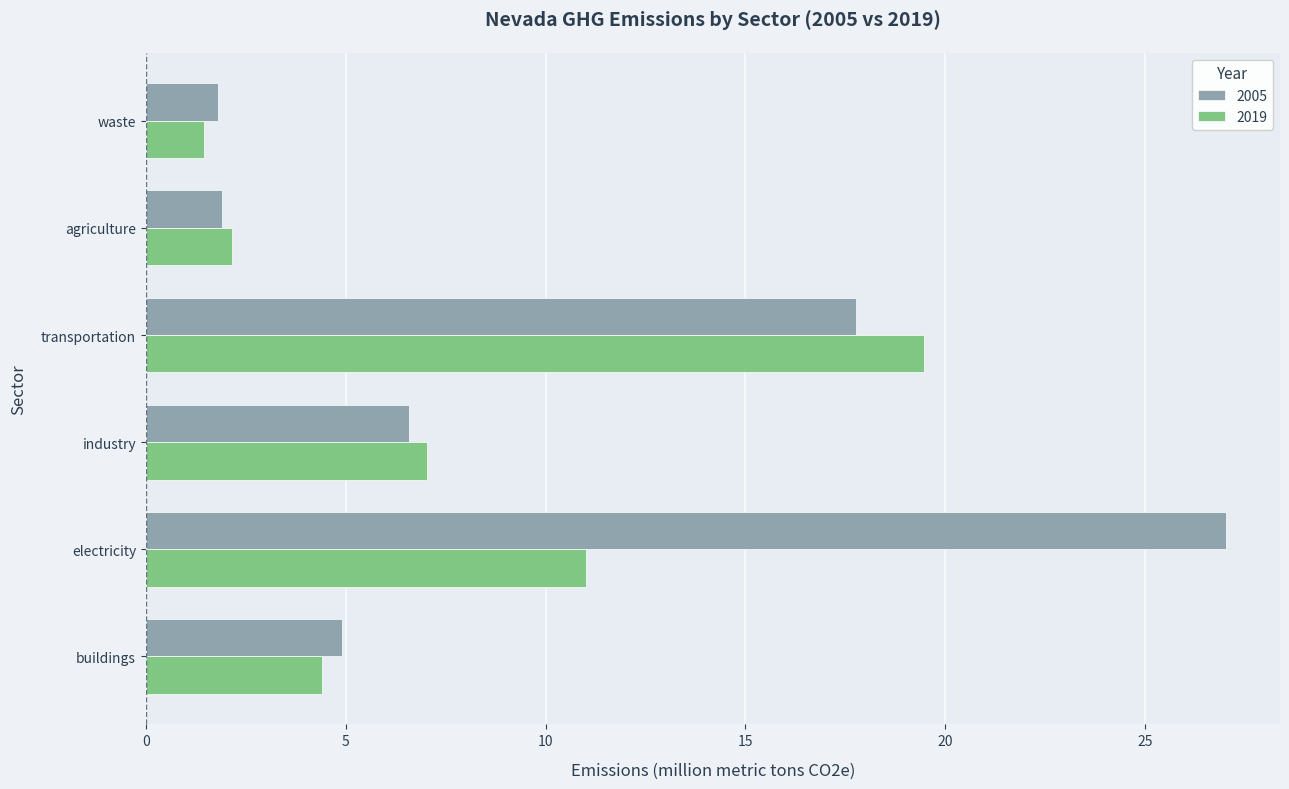

Where is 2019 nearest to the value 10?

electricity